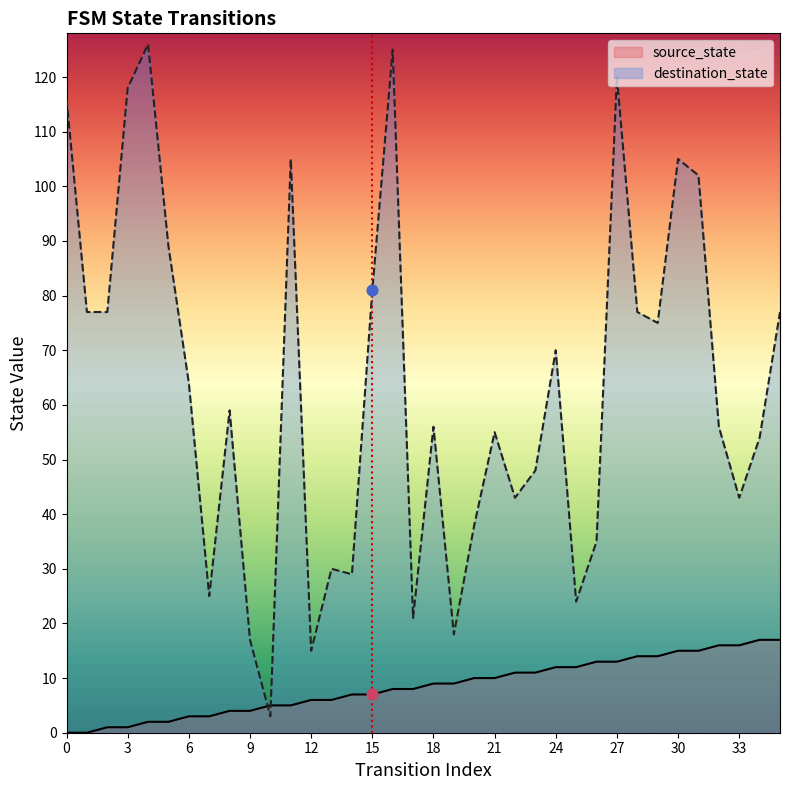

Which series has the largest Y range (max minus min)?

destination_state